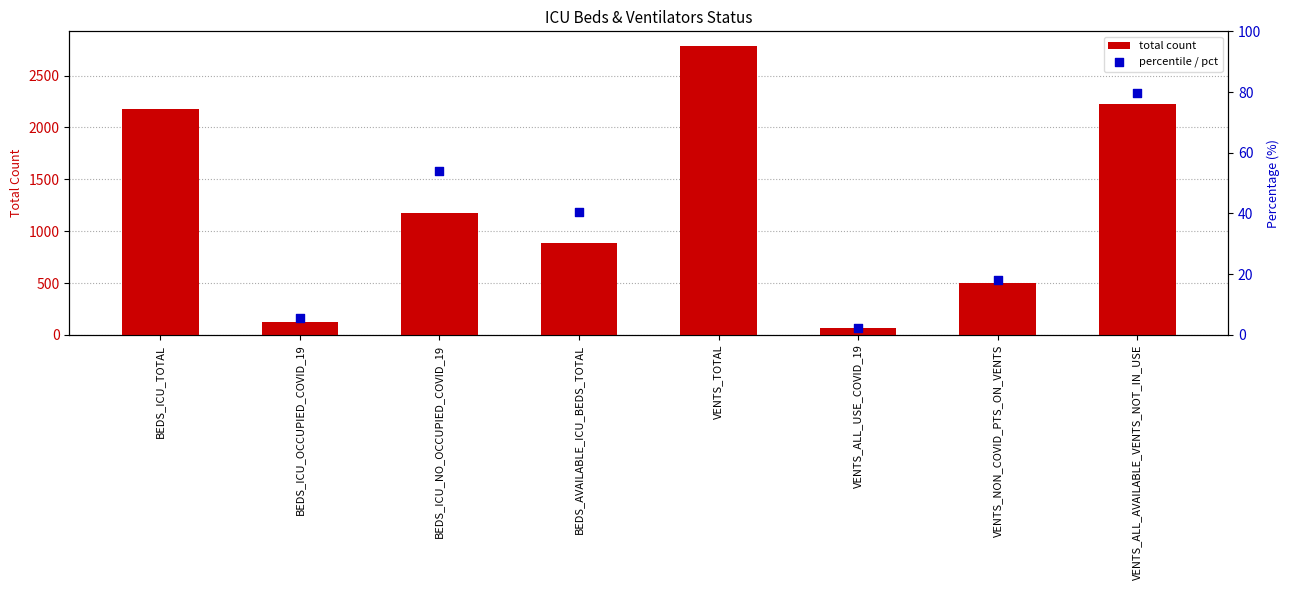

Which series has the largest Y range (max minus min)?

total count